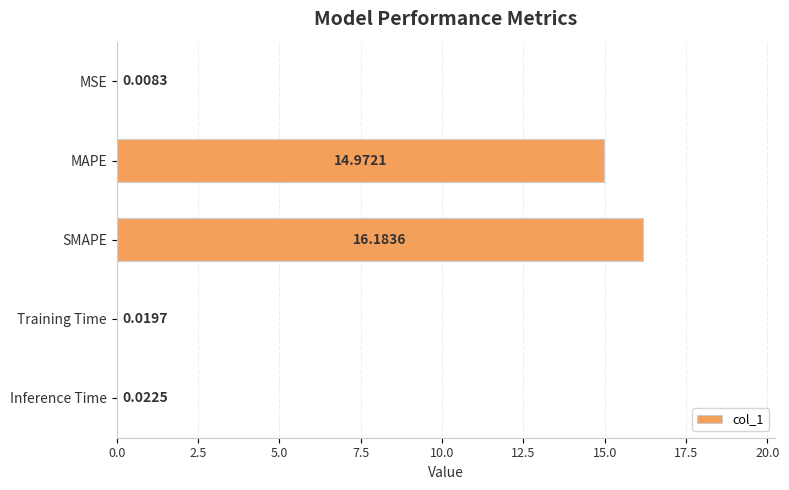

At which category does the chart reach its peak across all series?

SMAPE